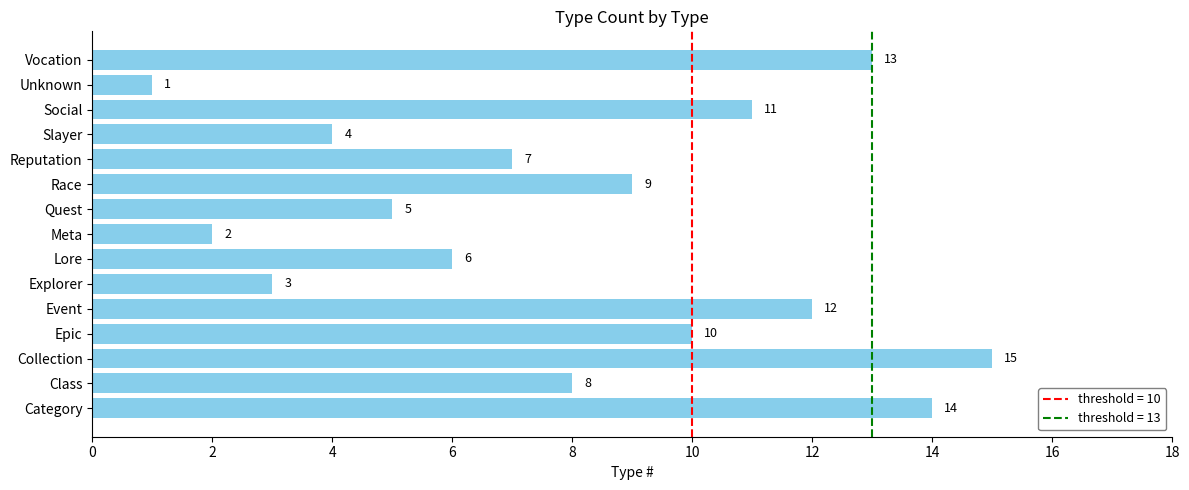

Reading bottom to top, what are all the values shown in this chart?

Category=14	Class=8	Collection=15	Epic=10	Event=12	Explorer=3	Lore=6	Meta=2	Quest=5	Race=9	Reputation=7	Slayer=4	Social=11	Unknown=1	Vocation=13